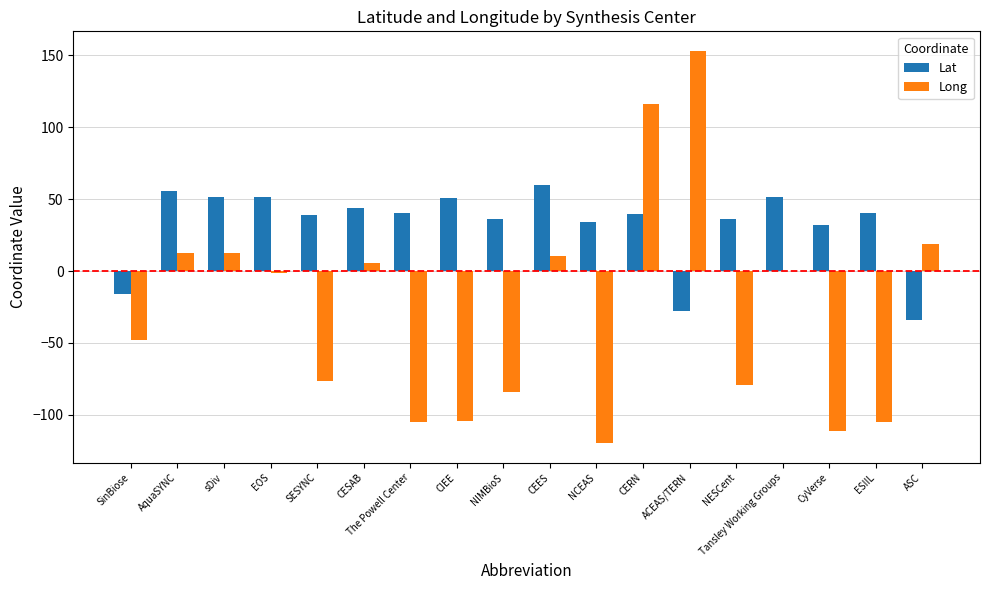

Which series has the largest total across all categories?

Lat